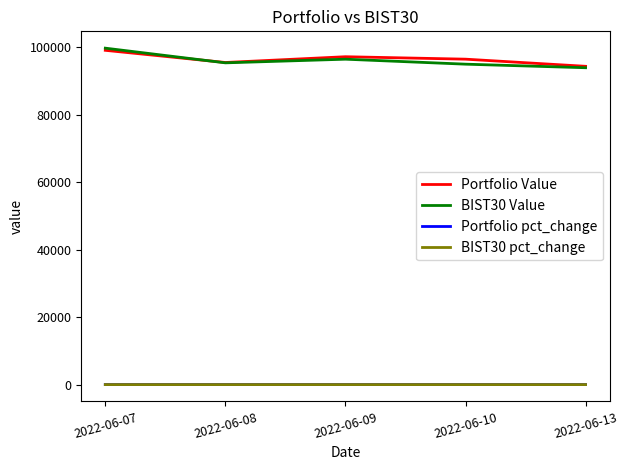

True or false: BIST30 pct_change and BIST30 Value cross at least once.

False